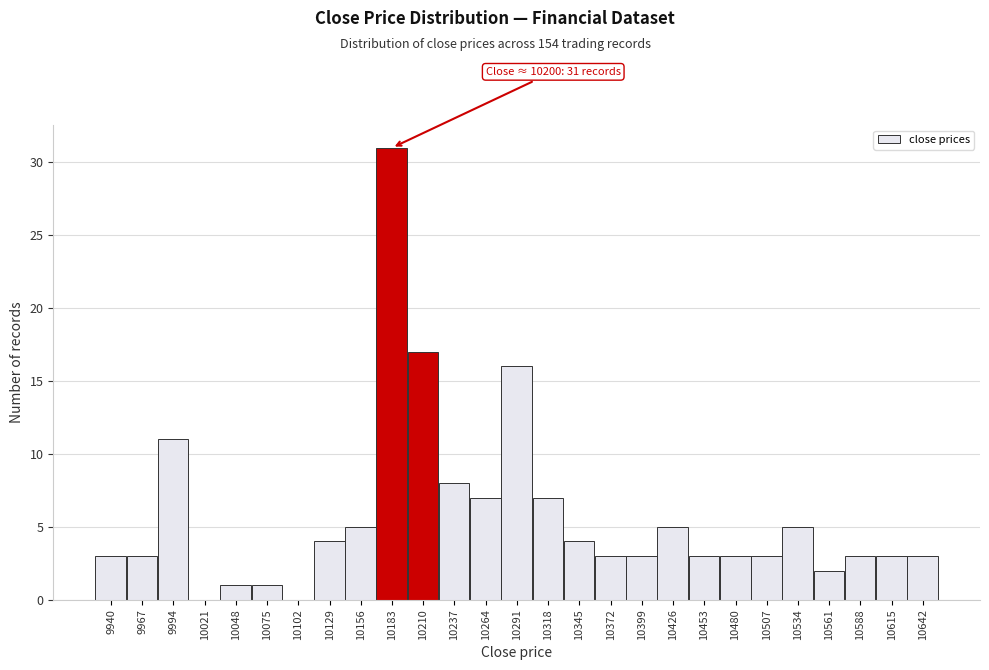

Reading left to right, extract all data points from this chart.

9940=3	9967=3	9994=11	10021=0	10048=1	10075=1	10102=0	10129=4	10156=5	10183=31	10210=17	10237=8	10264=7	10291=16	10318=7	10345=4	10372=3	10399=3	10426=5	10453=3	10480=3	10507=3	10534=5	10561=2	10588=3	10615=3	10642=3